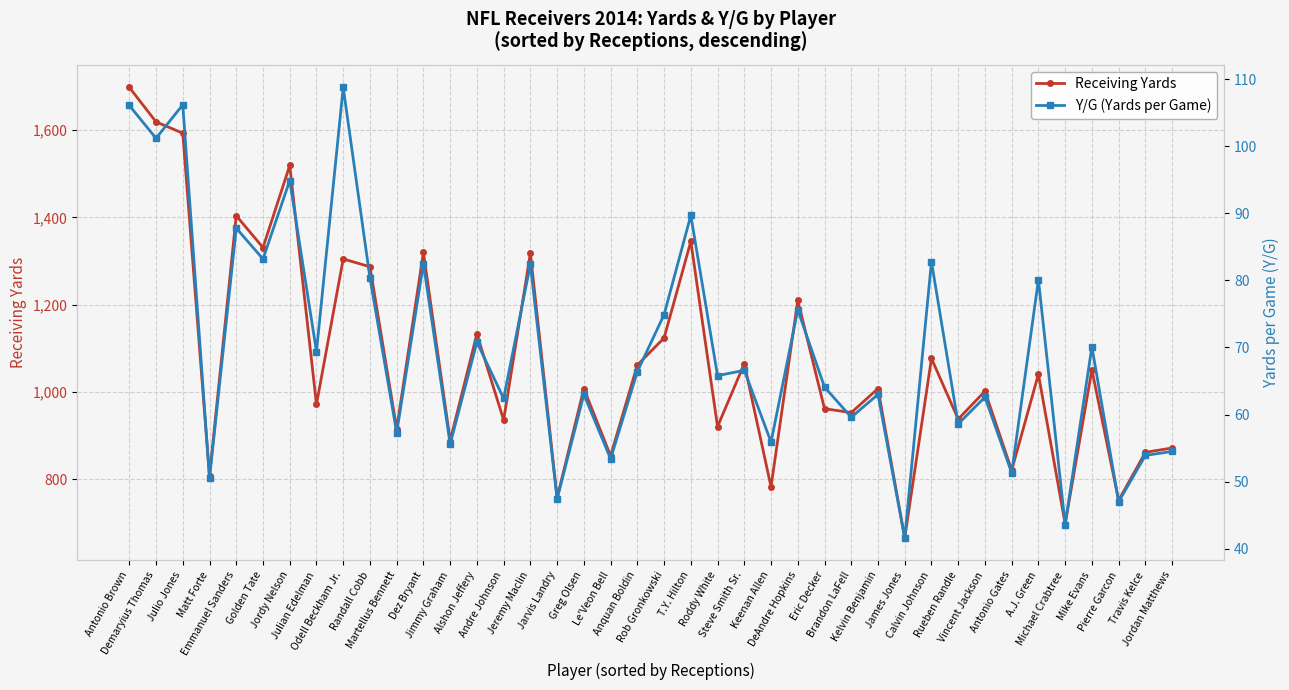

Which series has the largest total across all categories?

Receiving Yards